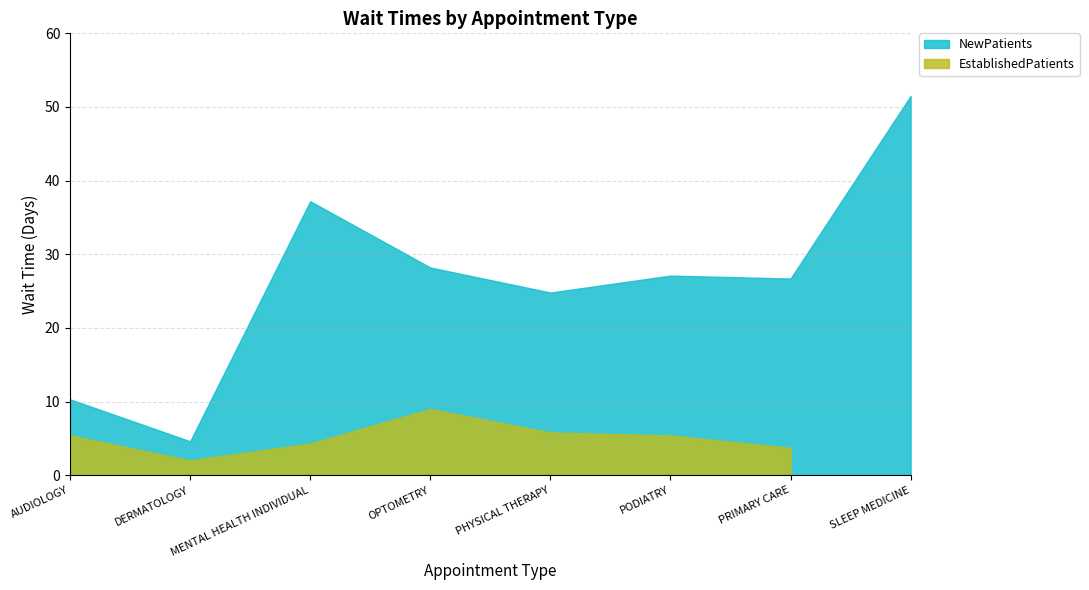

The value at PHYSICAL THERAPY is 24.8. True or false?

True